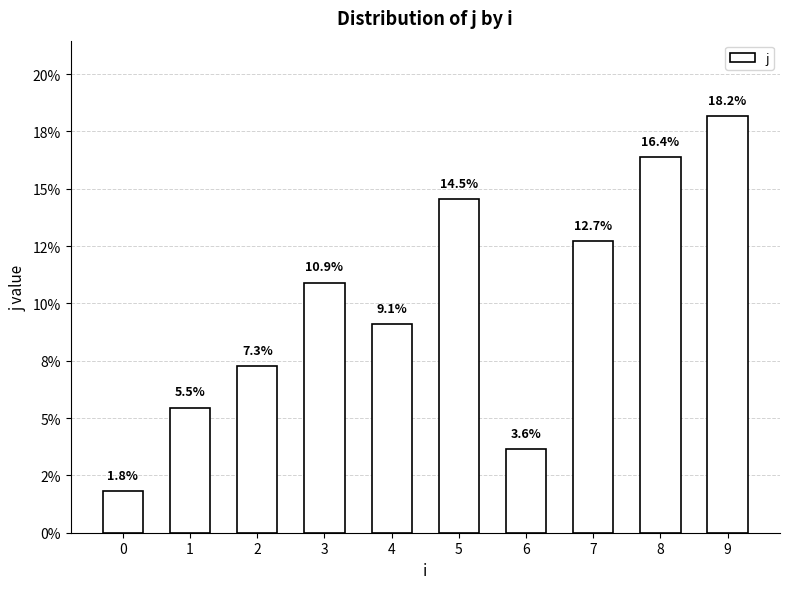

What is the difference between the values at 5 and 3?

3.6